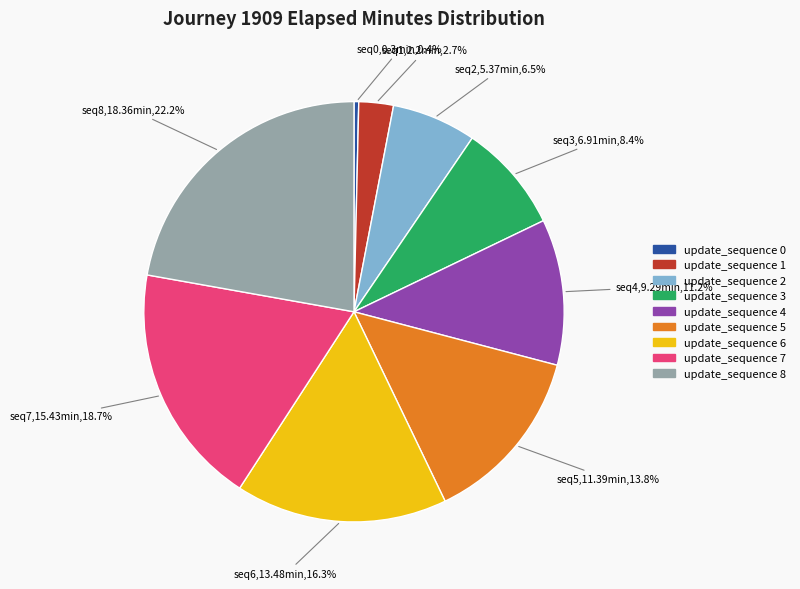

Is there any slice that represents more than half of the pie?

No